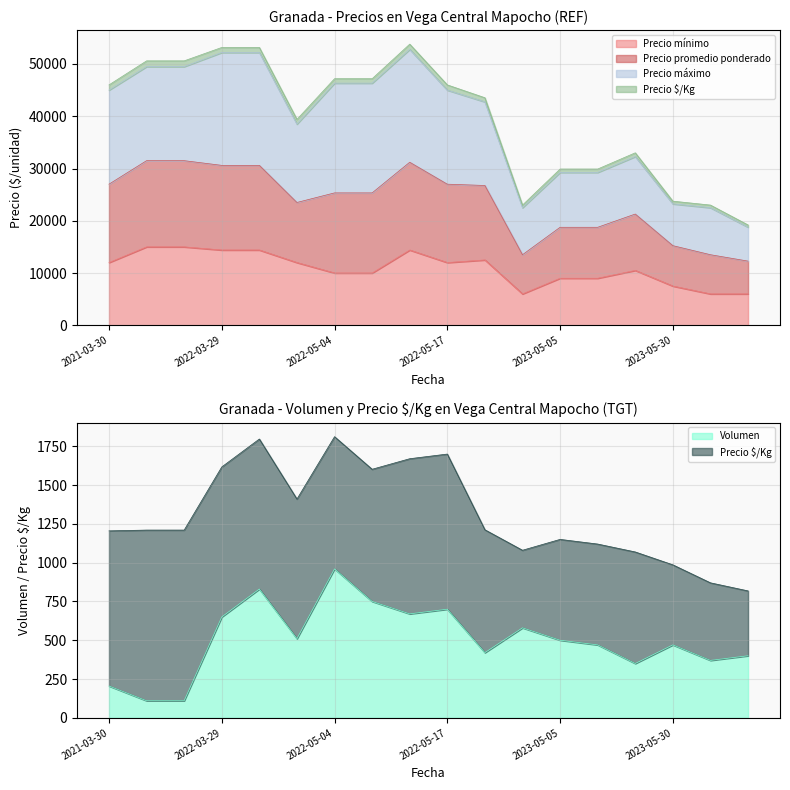

At which label is Precio mínimo closest to 10500?

2023-05-22